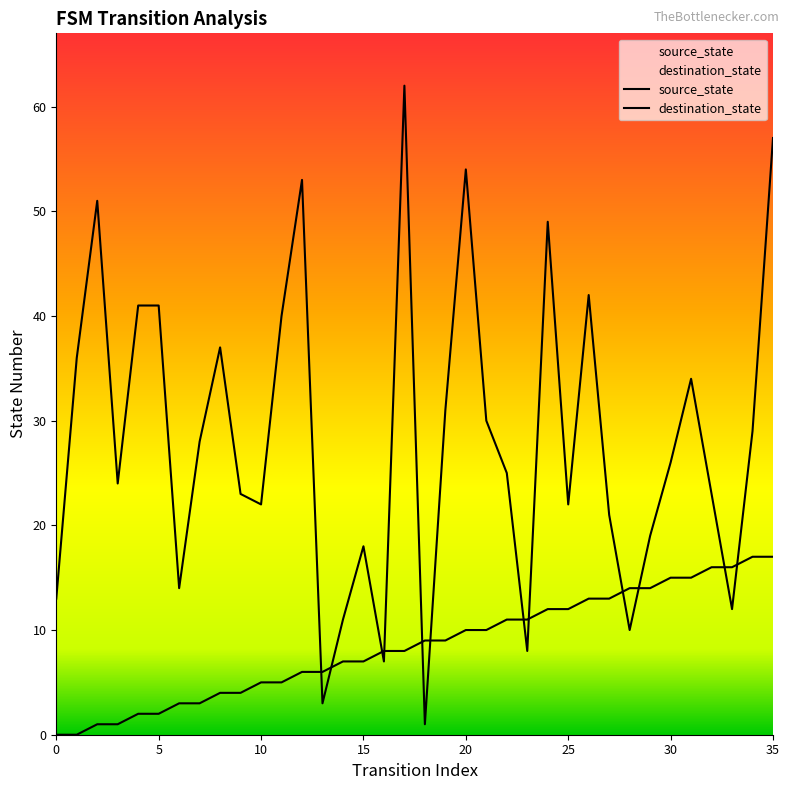

What is the sum of the destination_state values at 18 and 17?

63